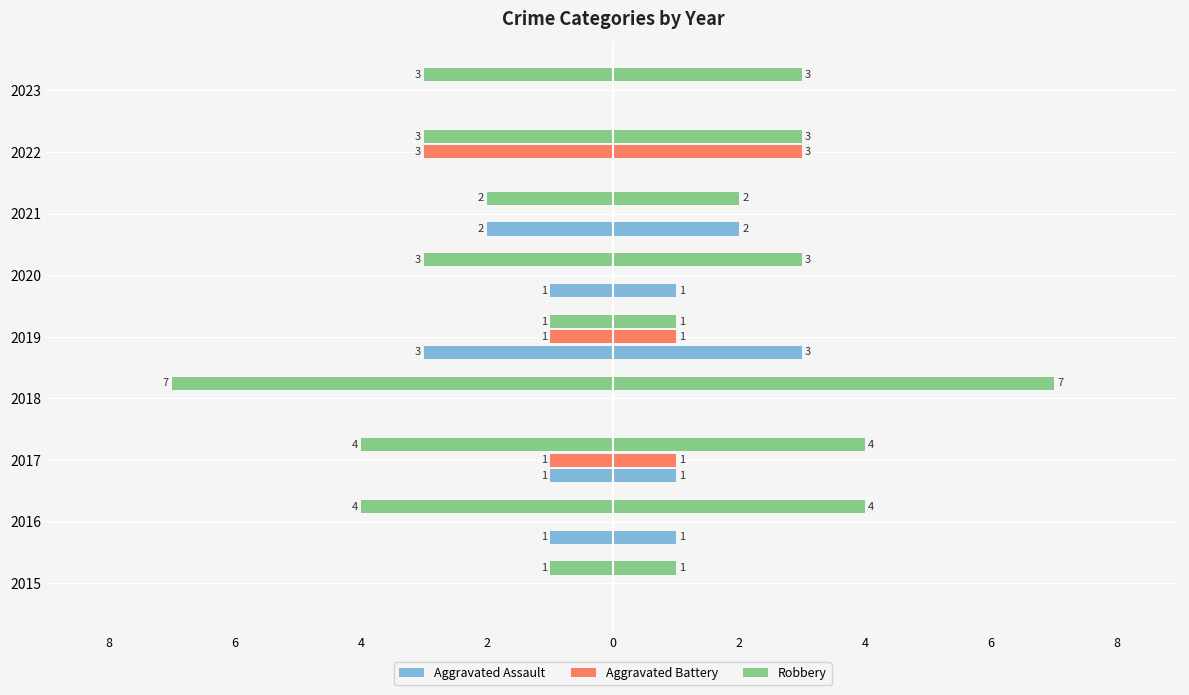

What is the value of the Aggravated Assault bar at the 6th from the left?

-1